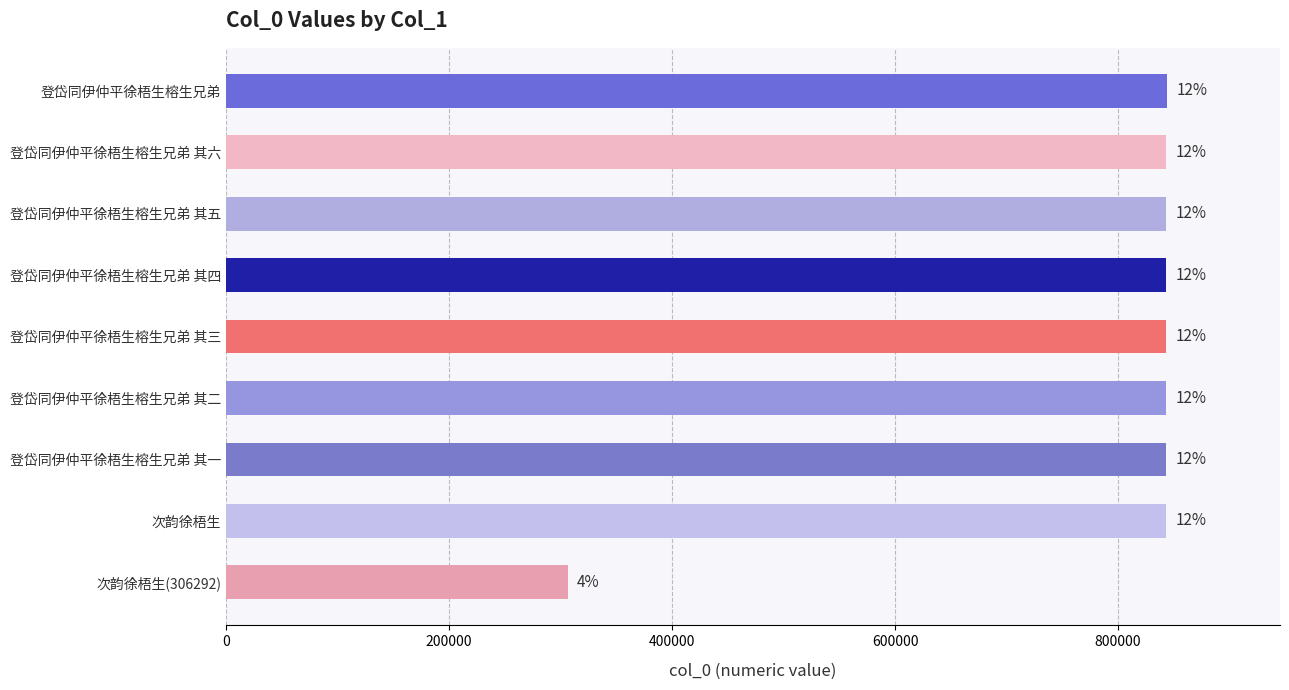

How many bars are there in total?

9